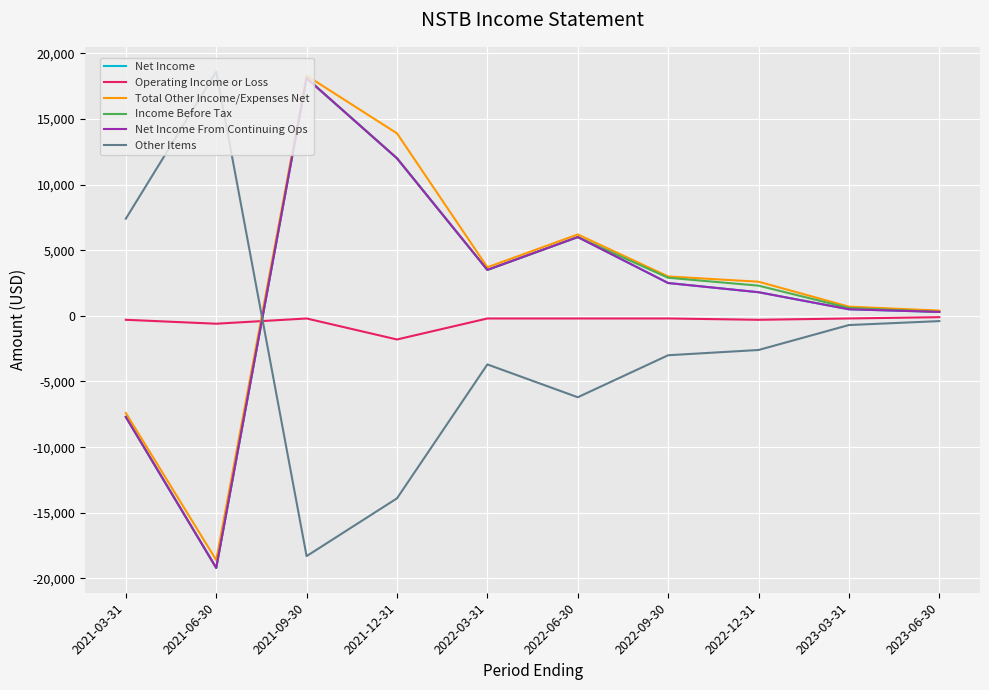

Reading left to right, list all the values displayed in this chart.

Net Income: -7700	-19200	18100	12000	3500	6000	2500	1800	500	300
Operating Income or Loss: -300	-600	-200	-1800	-200	-200	-200	-300	-200	-100
Total Other Income/Expenses Net: -7400	-18600	18300	13900	3700	6200	3000	2600	700	400
Income Before Tax: -7700	-19200	18100	12000	3500	6000	2900	2300	600	300
Net Income From Continuing Ops: -7700	-19200	18100	12000	3500	6000	2500	1800	500	300
Other Items: 7400	18600	-18300	-13900	-3700	-6200	-3000	-2600	-700	-400